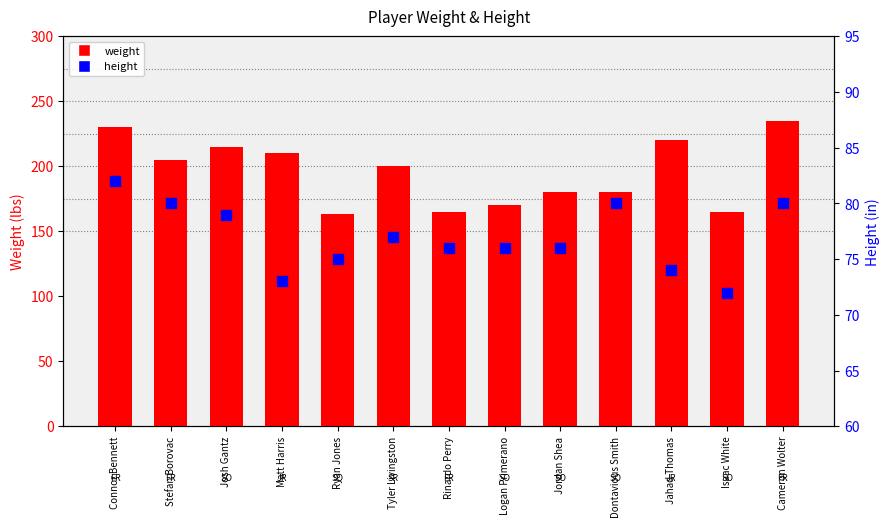

What are all the series names shown in the legend?

weight, height